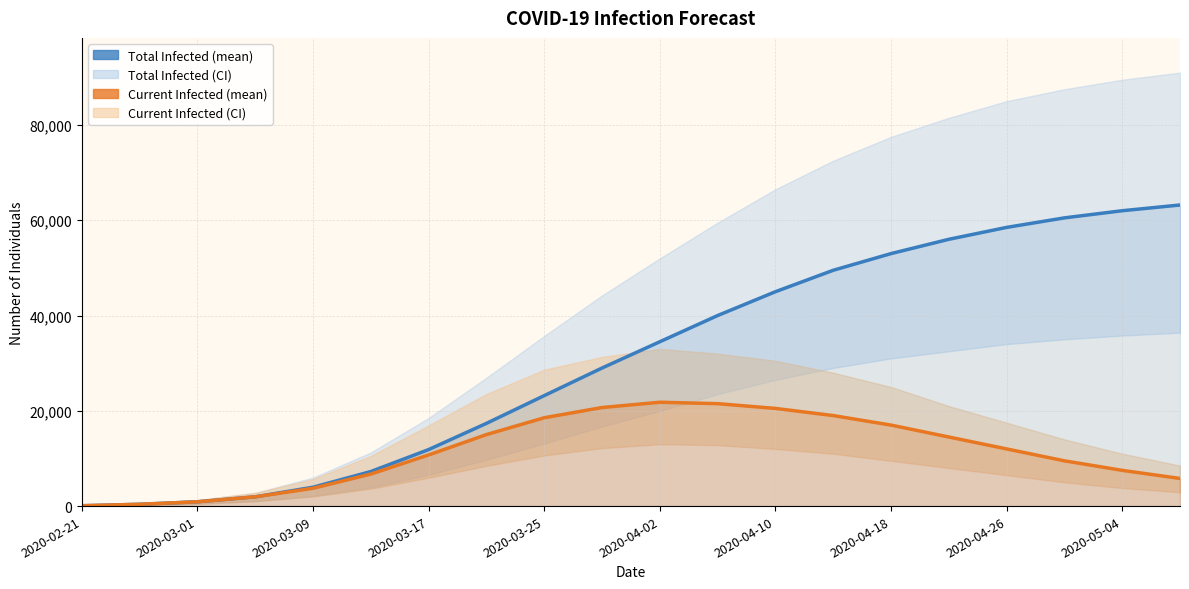

Is this an area chart (filled region under the line)?

No